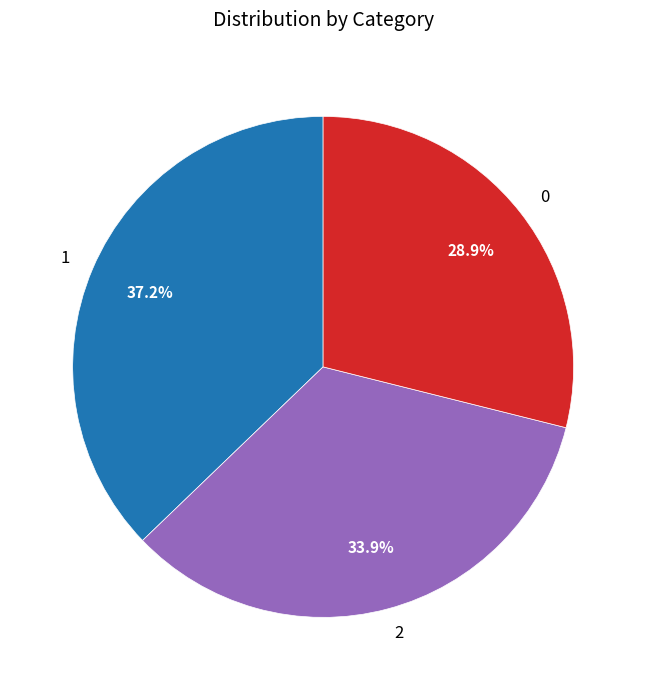

True or false: 1 accounts for 45% of the total.

False